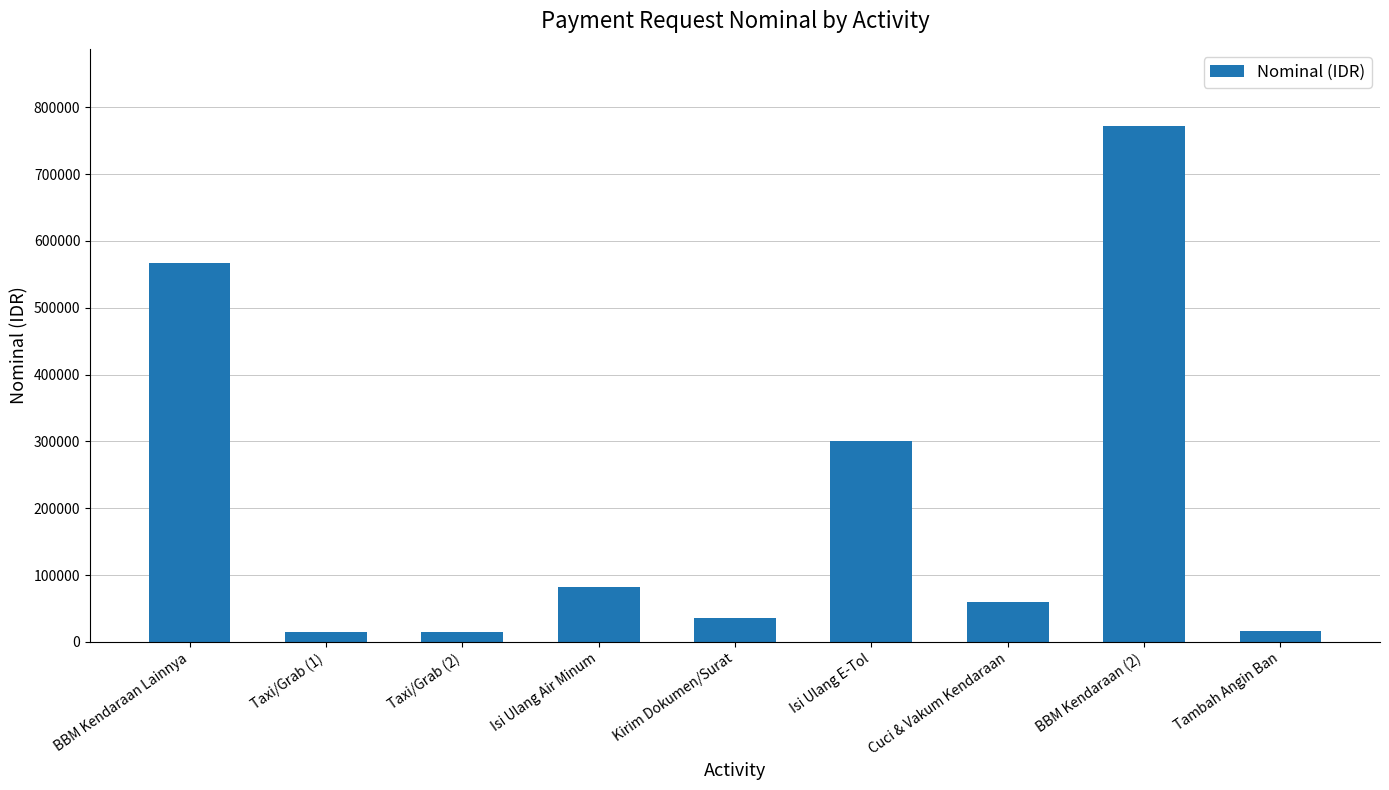

At which label is the value closest to 392875?

Isi Ulang E-Tol